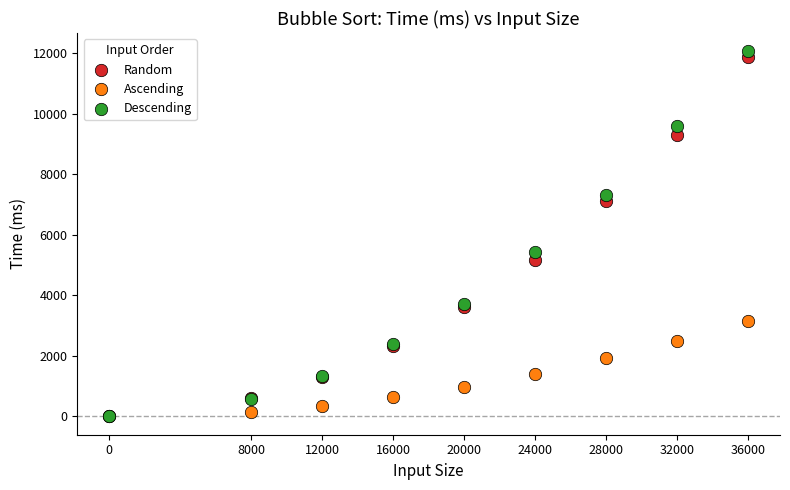

Which series has the largest Y range (max minus min)?

Descending